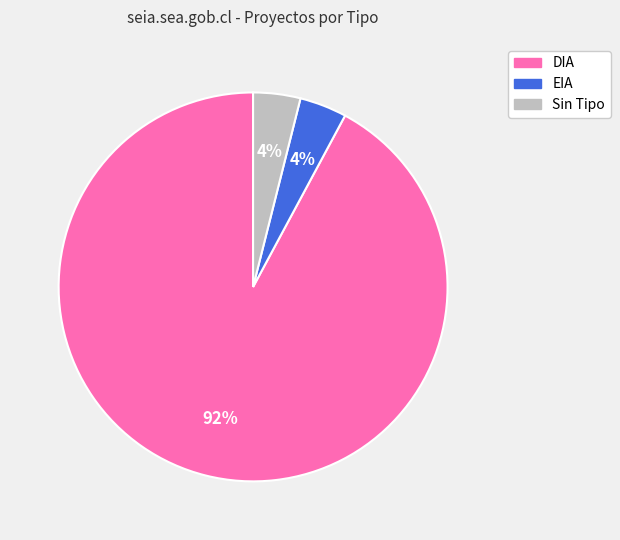

How many segments does this pie chart have?

3